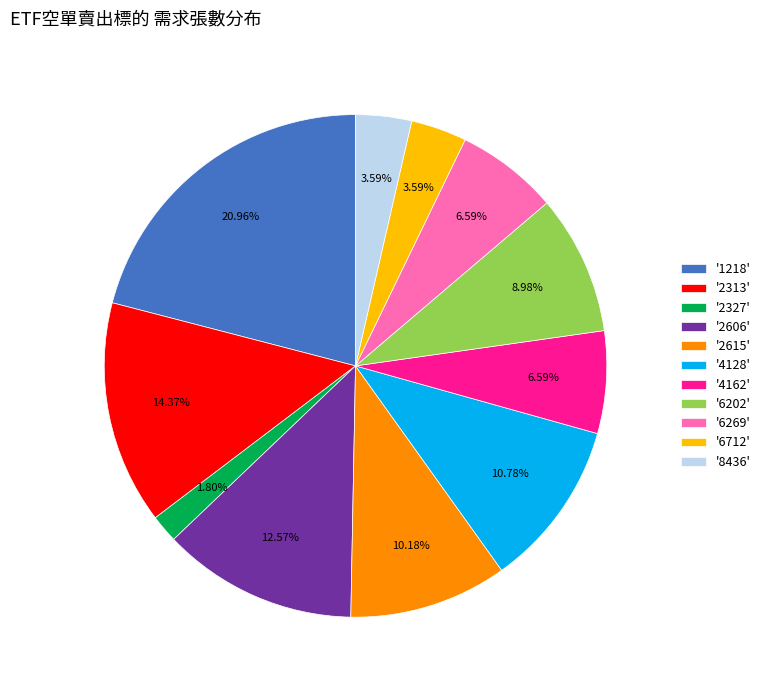

Which category has the smallest portion of the pie?

'2327'